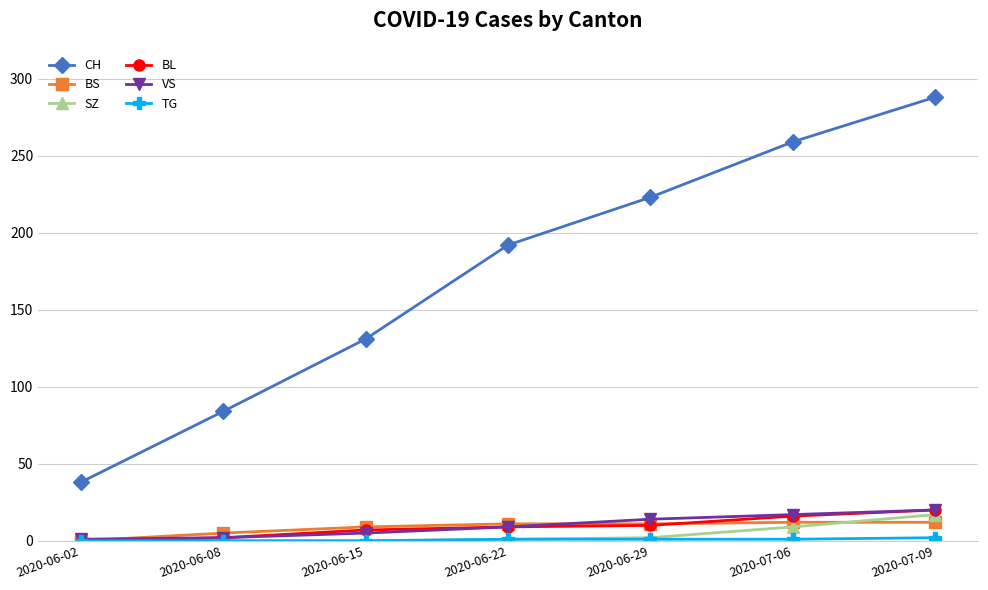

What is the difference between the maximum and minimum values in the SZ series?

17